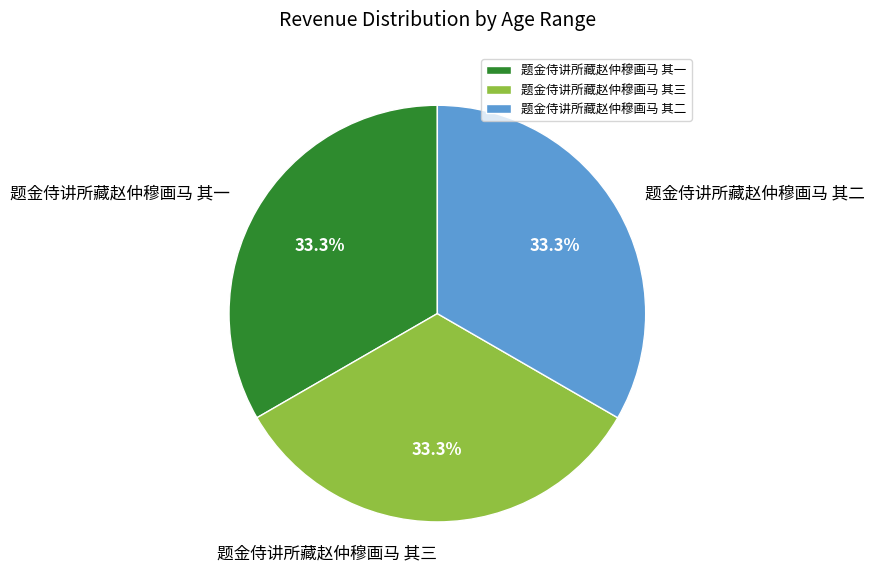

To the nearest percent, what percentage of the pie is 题金侍讲所藏赵仲穆画马 其三?

33%